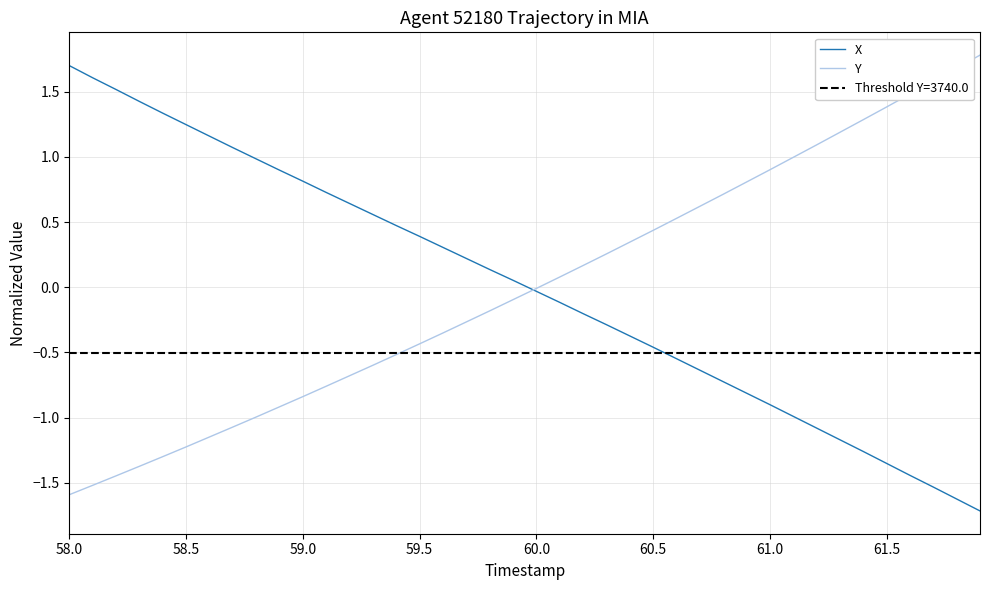

Reading left to right, list all the values displayed in this chart.

X: 1.7	1.6	1.5	1.4	1.3	1.2	1.2	1.1	1.0	0.9	0.8	0.7	0.6	0.6	0.5	0.4	0.3	0.2	0.1	0.1	-0.0	-0.1	-0.2	-0.3	-0.4	-0.5	-0.5	-0.6	-0.7	-0.8	-0.9	-1.0	-1.1	-1.2	-1.3	-1.4	-1.4	-1.5	-1.6	-1.7
Y: -1.6	-1.5	-1.4	-1.4	-1.3	-1.2	-1.1	-1.1	-1.0	-0.9	-0.8	-0.8	-0.7	-0.6	-0.5	-0.4	-0.4	-0.3	-0.2	-0.1	-0.0	0.1	0.2	0.3	0.3	0.4	0.5	0.6	0.7	0.8	0.9	1.0	1.1	1.2	1.3	1.4	1.5	1.6	1.7	1.8